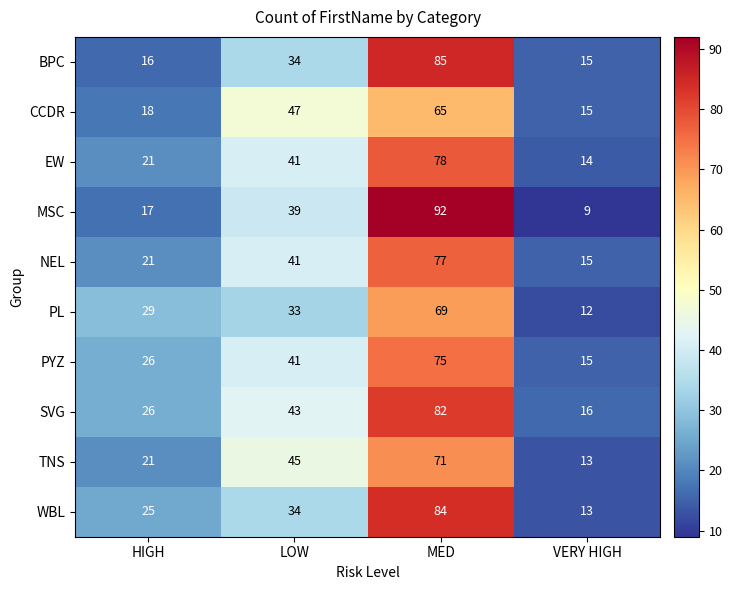

What is the average value of the WBL series?

39